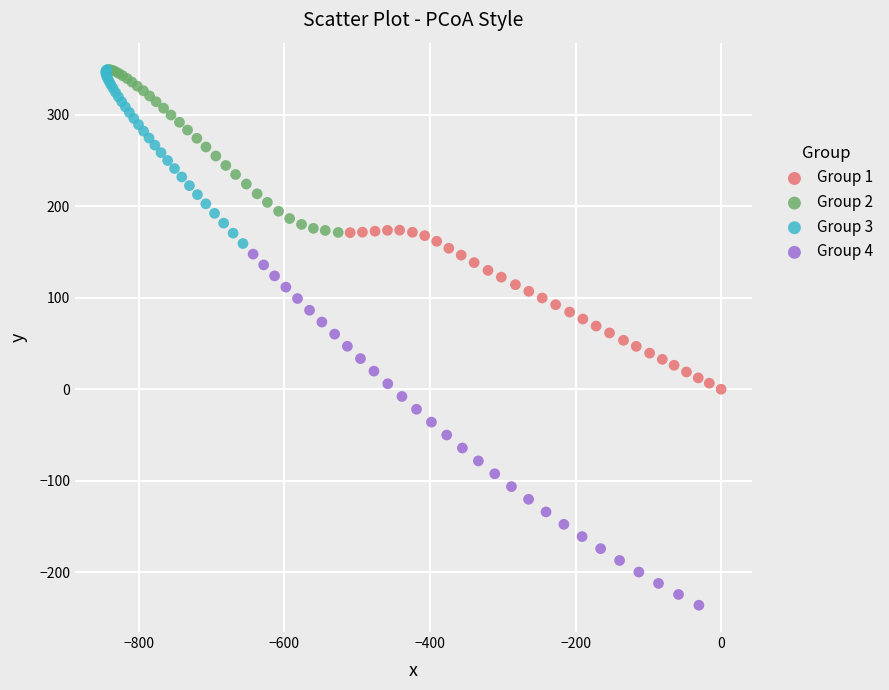

Which series has the largest Y range (max minus min)?

Group 4